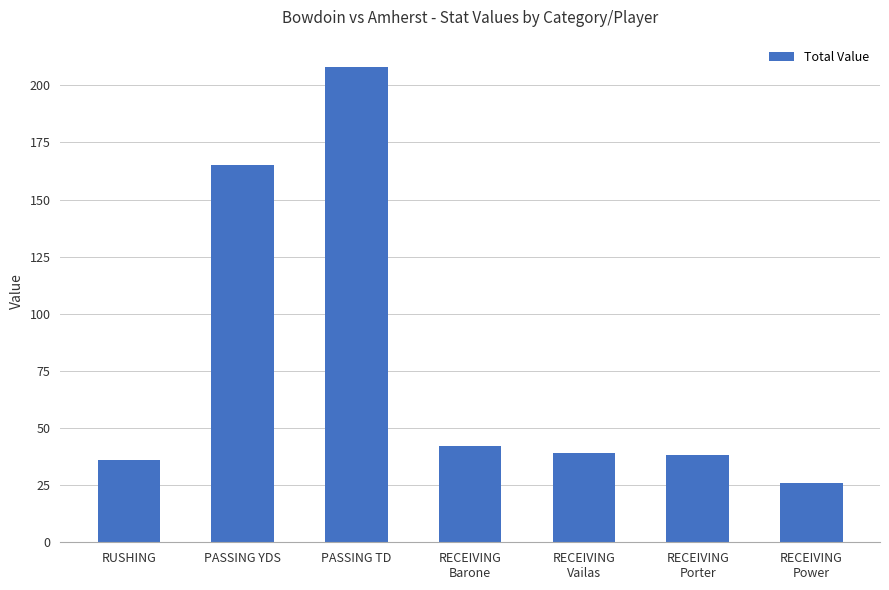

Approximately how many times larger is the value at RECEIVING
Barone compared to RECEIVING
Power?

1.6